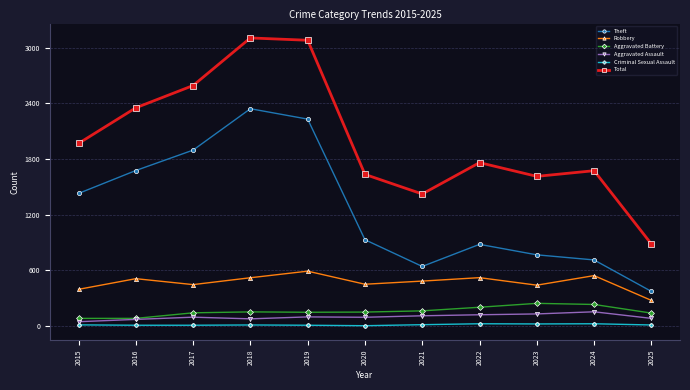

At 2017, list the series in order from largest to smallest.

Total, Theft, Robbery, Aggravated Battery, Aggravated Assault, Criminal Sexual Assault